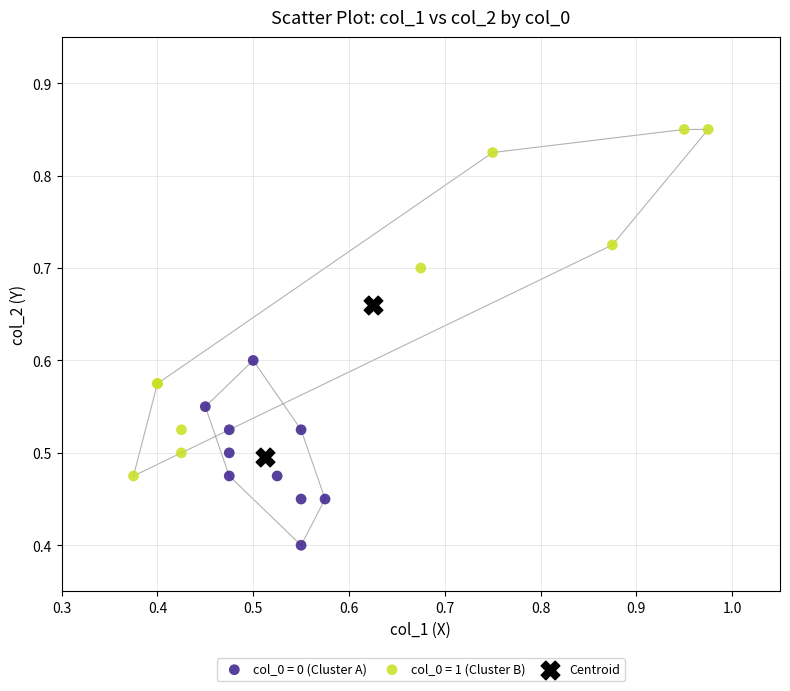

What are all the series names shown in the legend?

col_0 = 0 (Cluster A), col_0 = 1 (Cluster B), Centroid